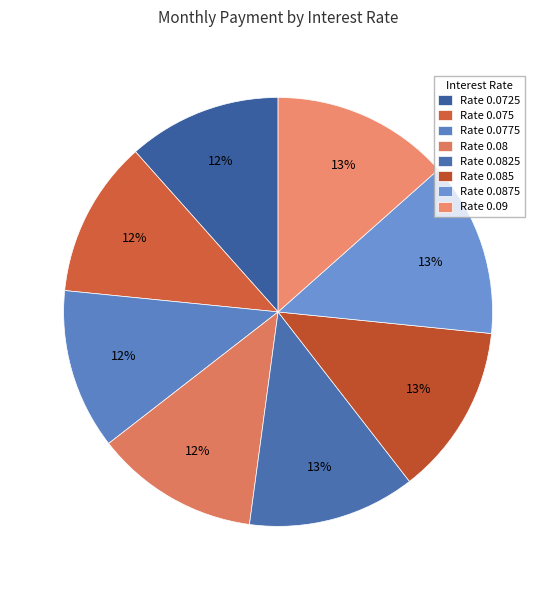

How many slices are in this pie chart?

8